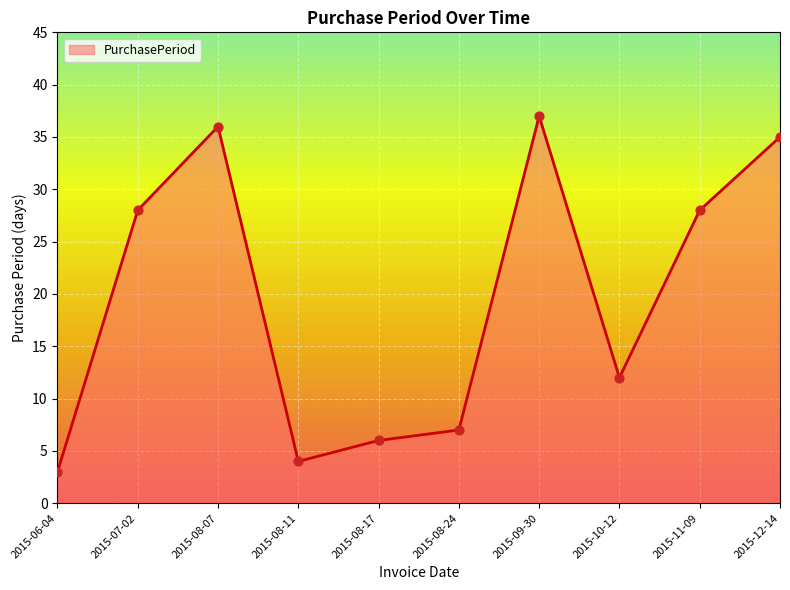

Approximately how many times larger is the value at 2015-11-09 compared to 2015-07-02?

1.0